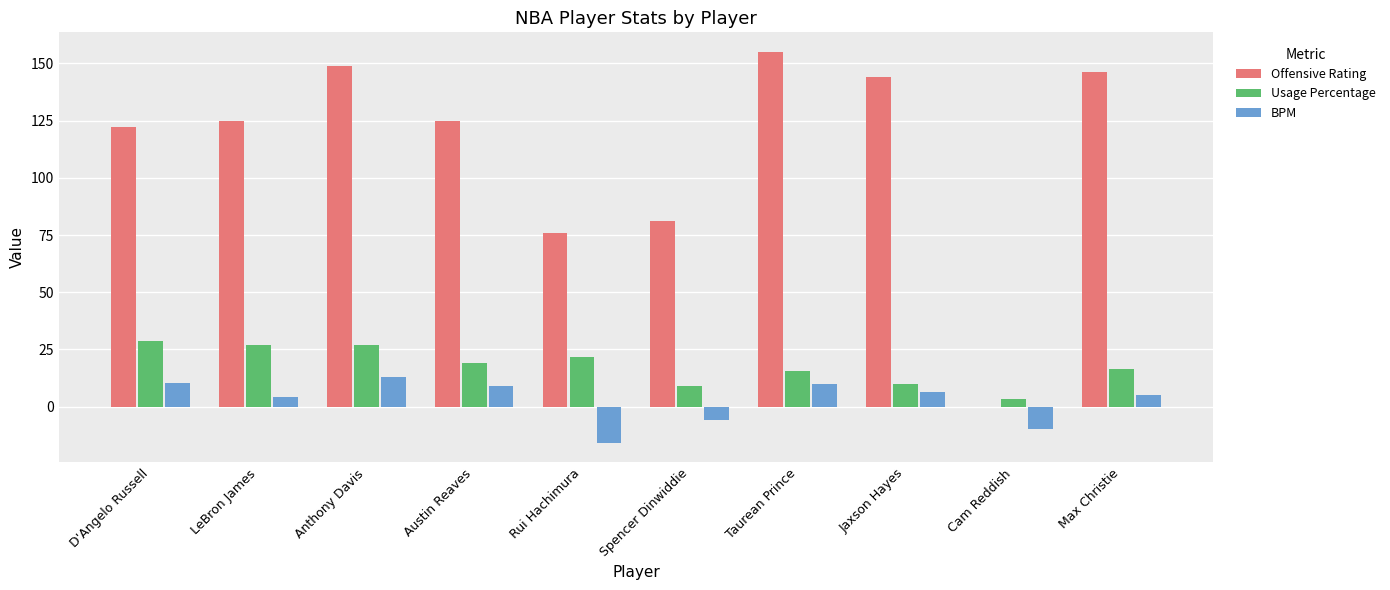

The Offensive Rating series shows 146.0 at Max Christie. True or false?

True